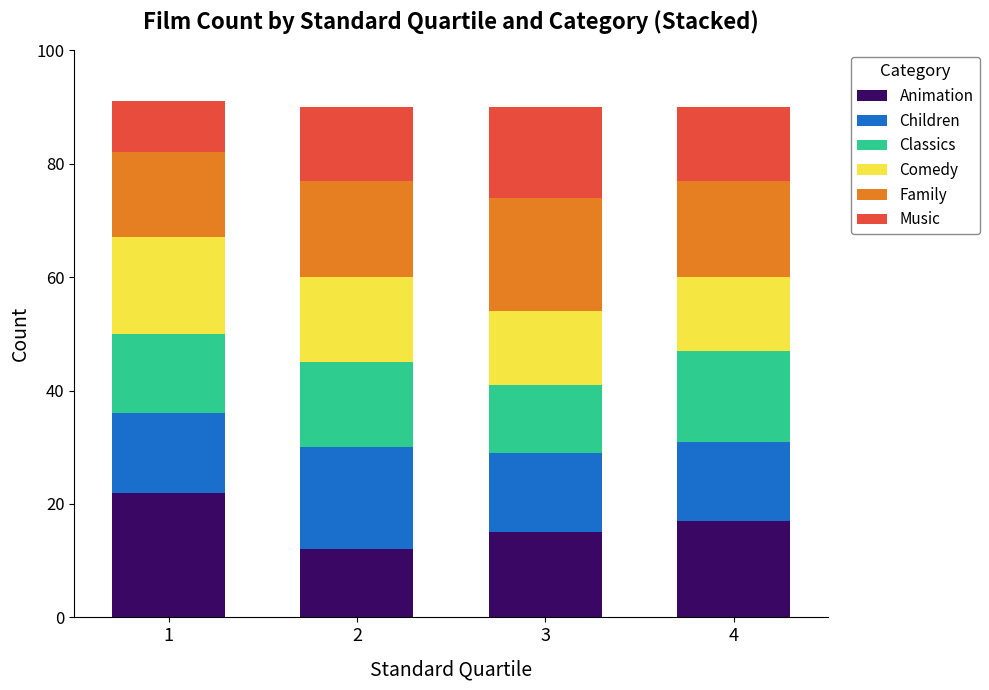

How many values in the Animation series are below 17?

2